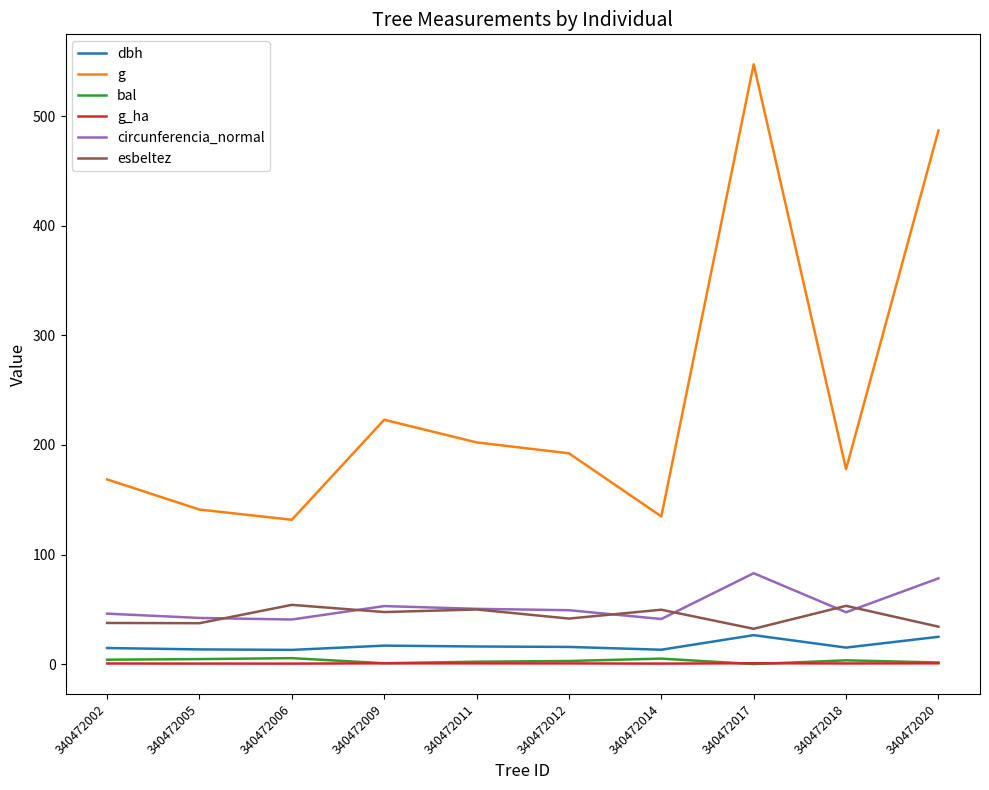

What are all the series names shown in the legend?

dbh, g, bal, g_ha, circunferencia_normal, esbeltez